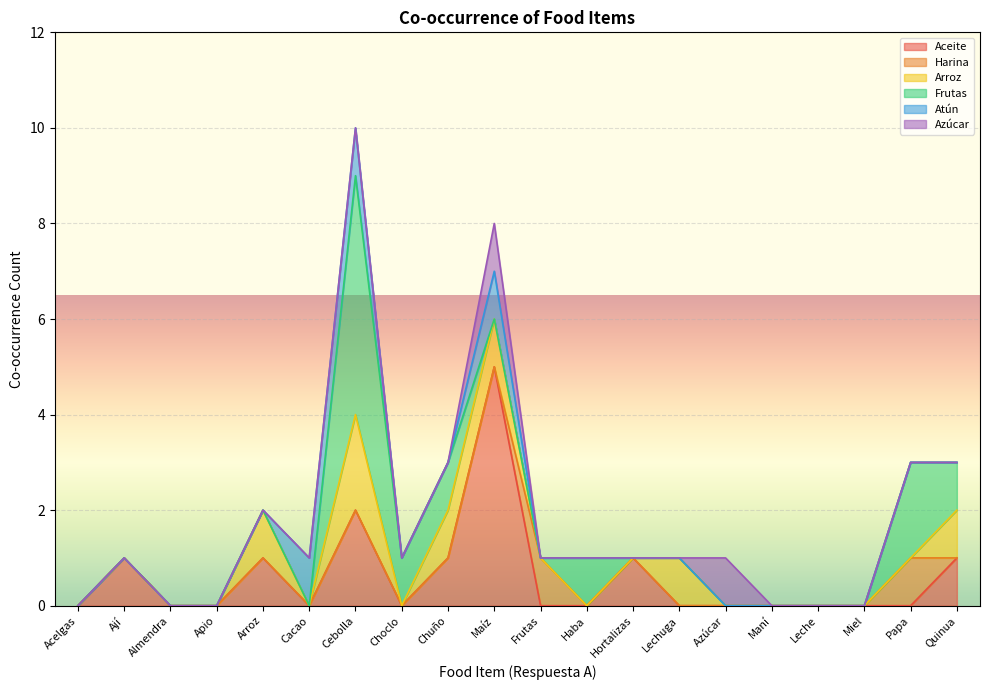

The Aceite series shows 2 at Chuño. True or false?

False